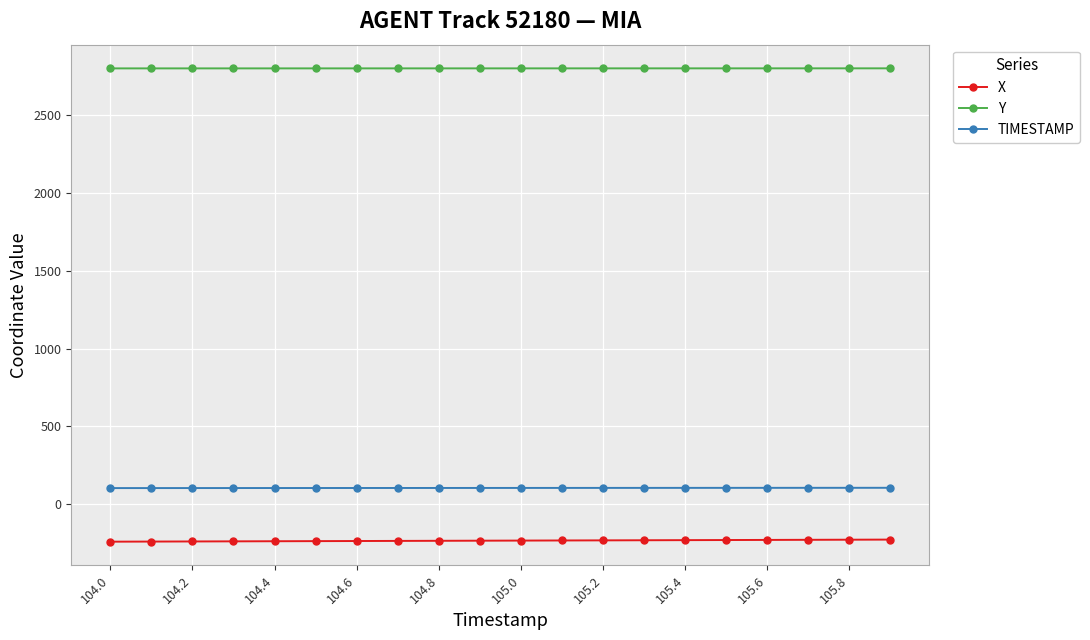

What is the maximum value shown in the chart?

2801.8